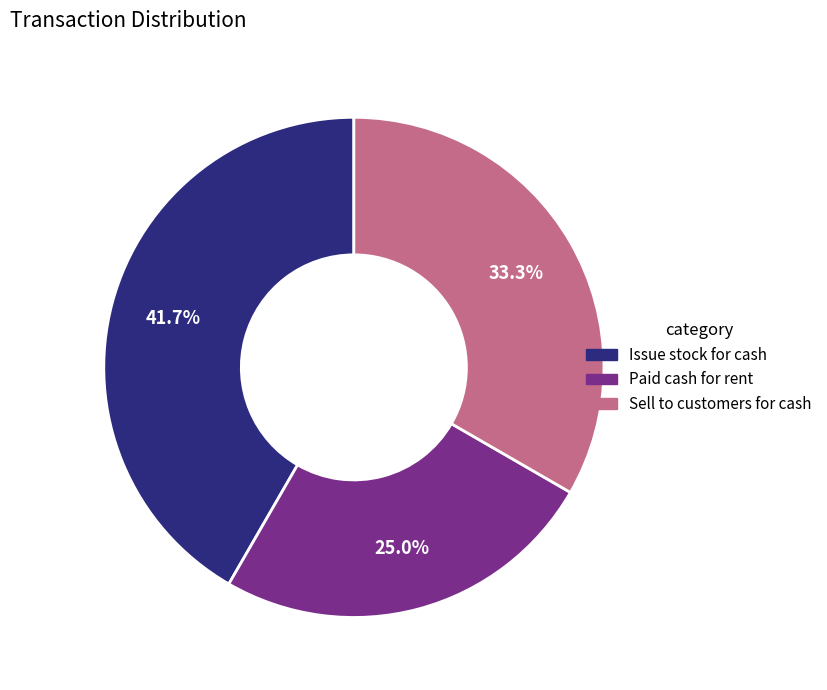

To the nearest percent, what portion does Issue stock for cash represent?

42%